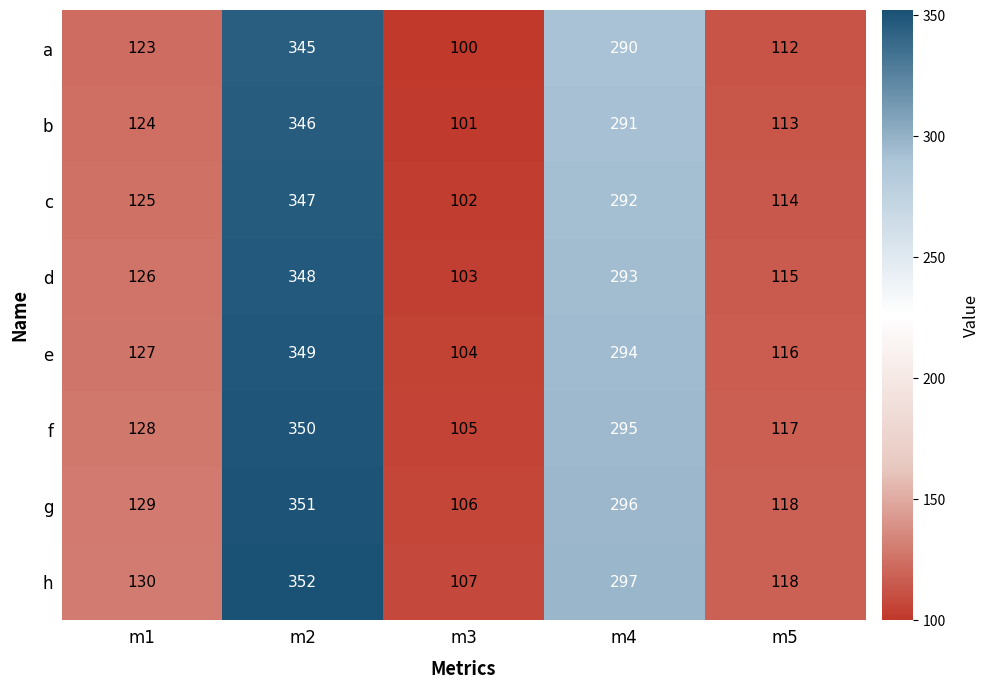

True or false: b has a value of 101 at m3.

True